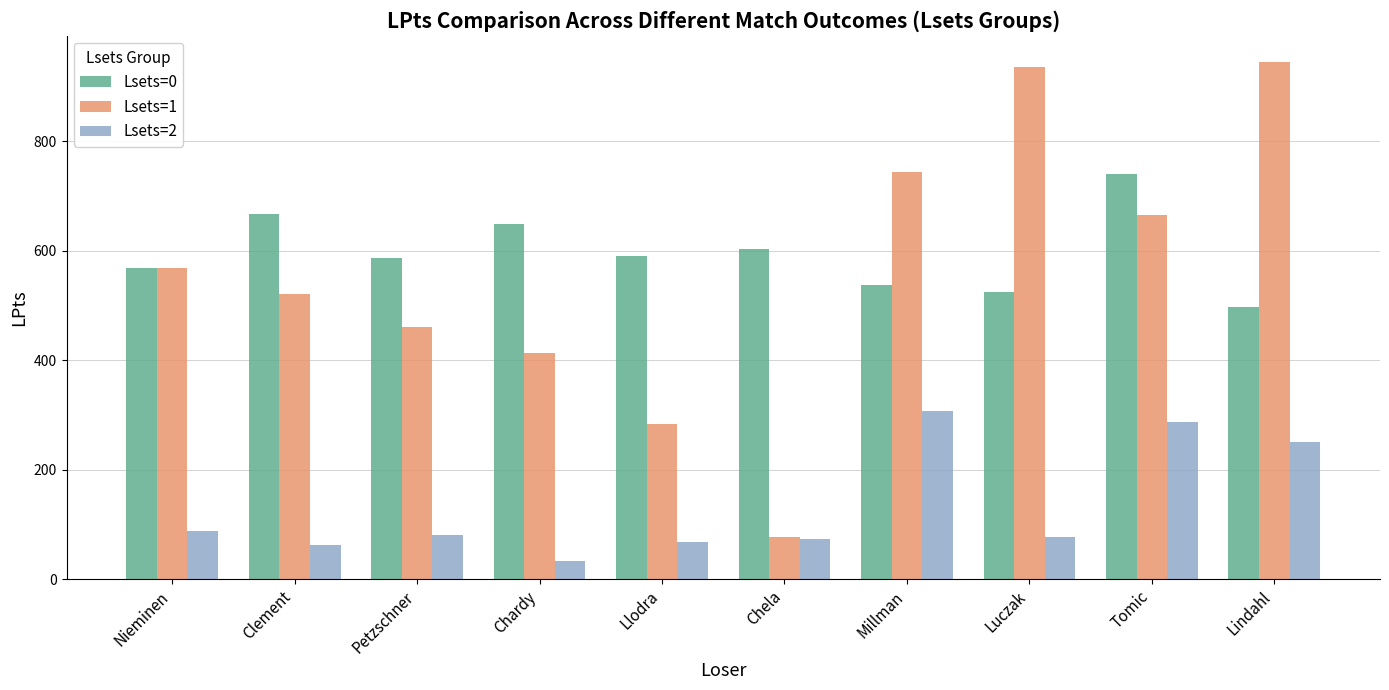

The Lsets=0 series shows 335 at Millman. True or false?

False